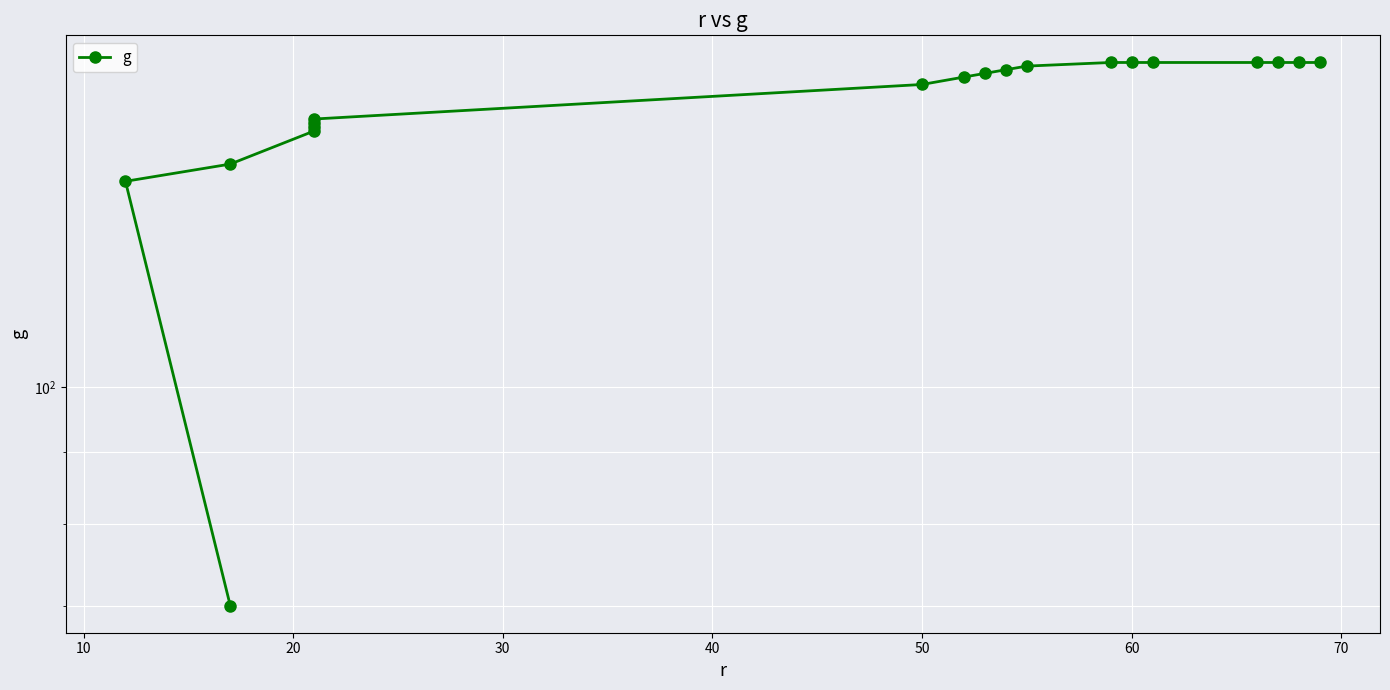

What is the maximum value shown in the chart?

170